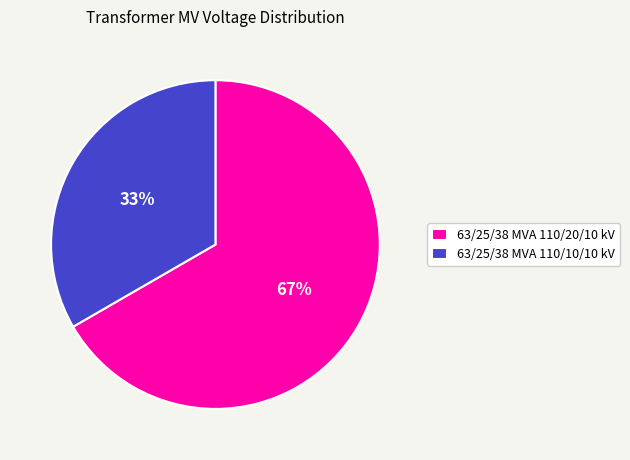

To the nearest percent, what is the combined percentage of 63/25/38 MVA 110/20/10 kV and 63/25/38 MVA 110/10/10 kV?

100%